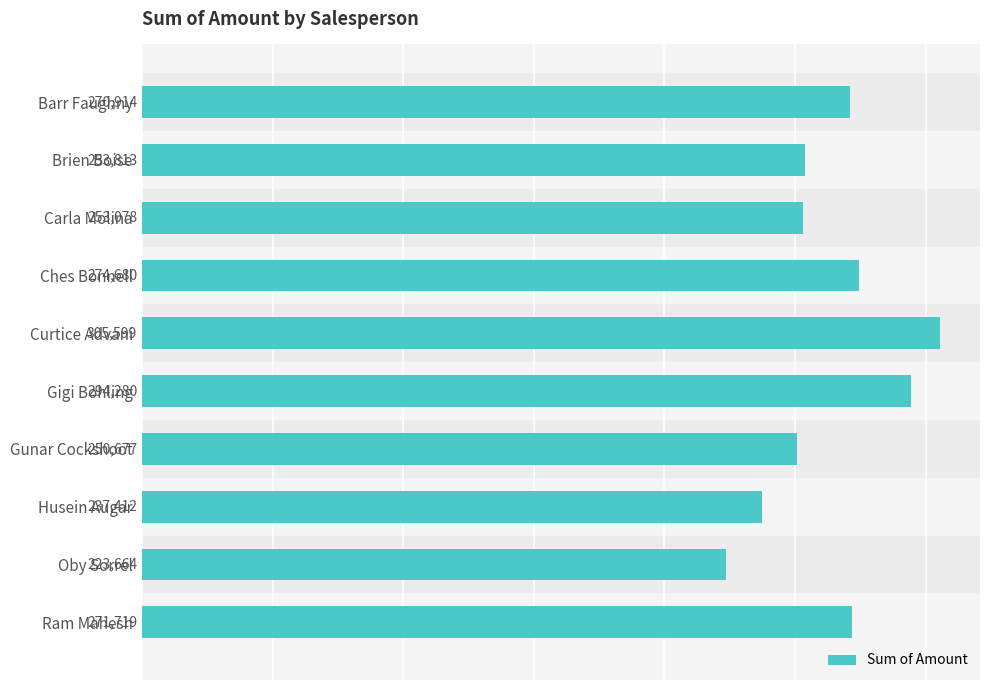

What is the maximum value shown in the chart?

305599